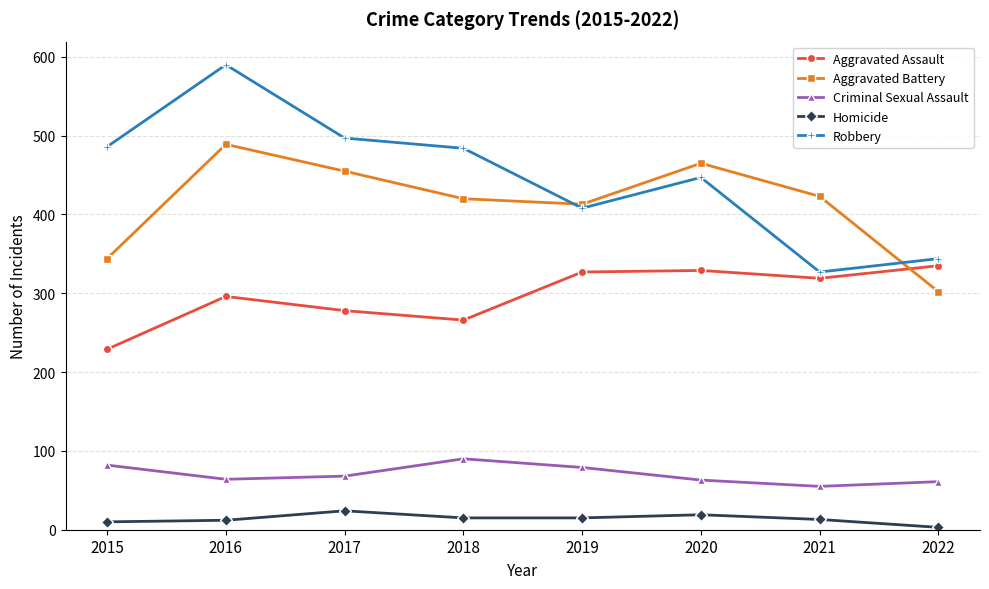

Is the value of Homicide at 2019 greater than the value of Aggravated Battery at 2019?

No